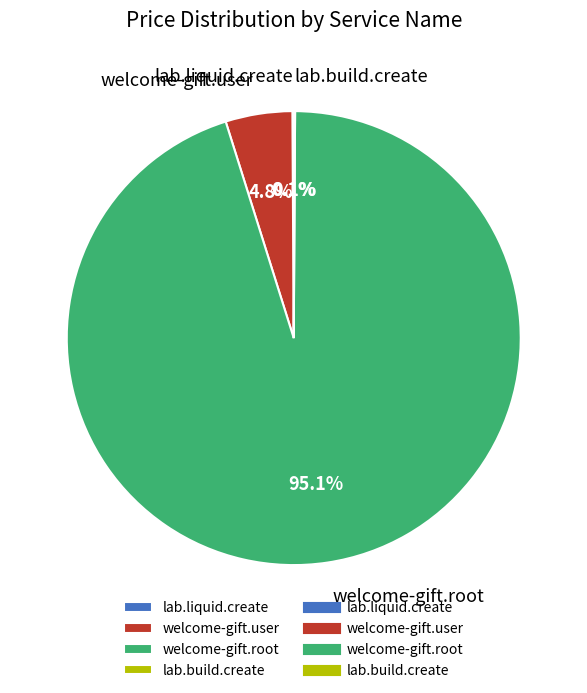

Combined, what portion of the pie is welcome-gift.user and welcome-gift.root?

99.8%